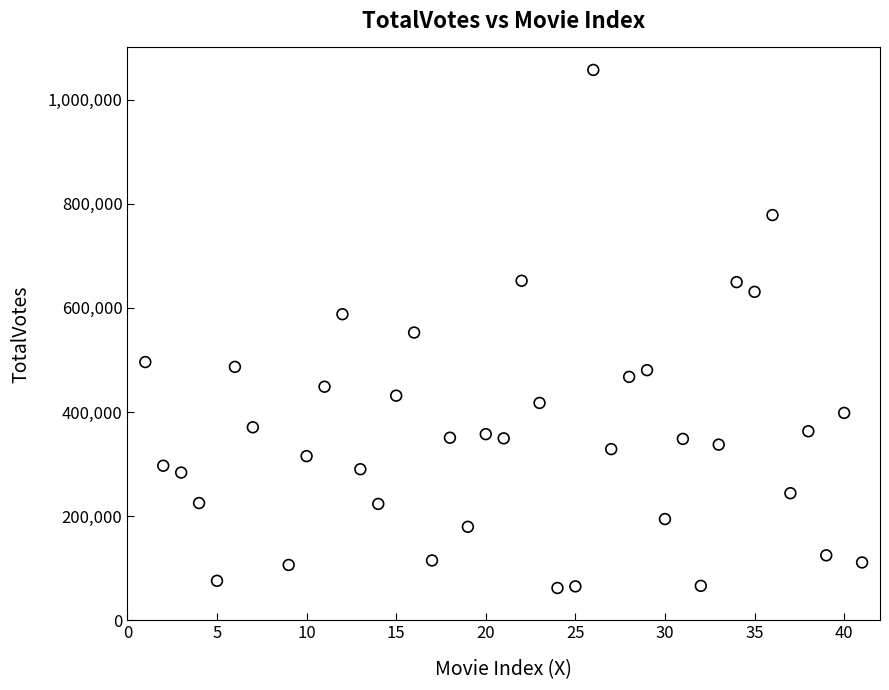

What is the range of Y values (max minus min)?

994470